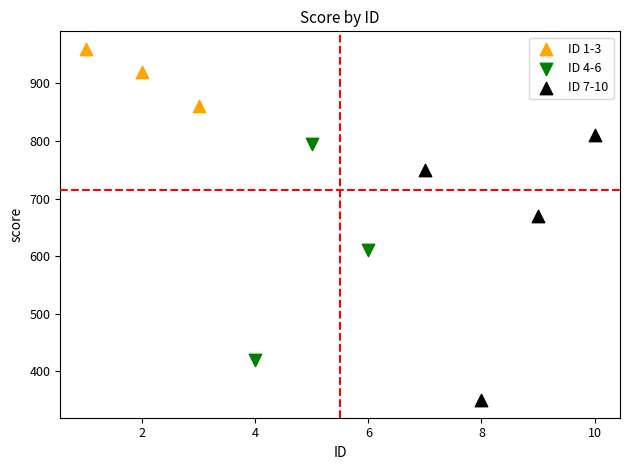

Which series contains the highest Y value?

ID 1-3